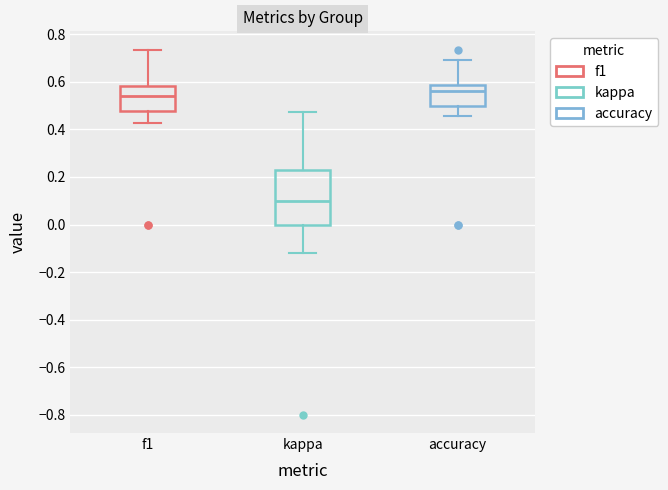

Where is the upper edge of the box for kappa on the y-axis? The values are not printed on the chart, so give them approximately, as read against the axis.

0.24